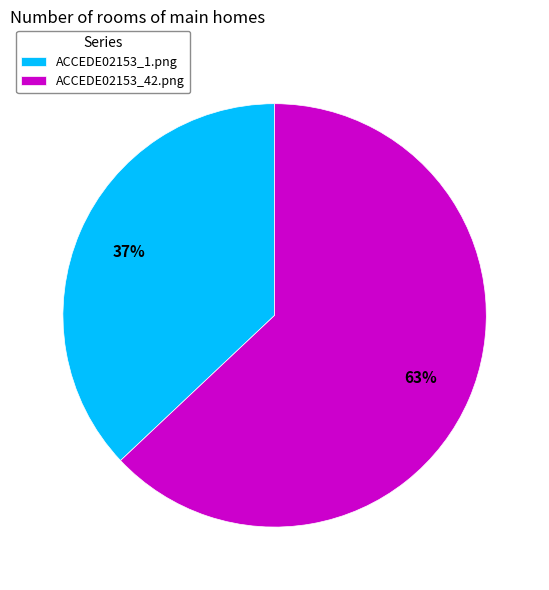

Rank the categories by value from lowest to highest.

ACCEDE02153_1.png, ACCEDE02153_42.png